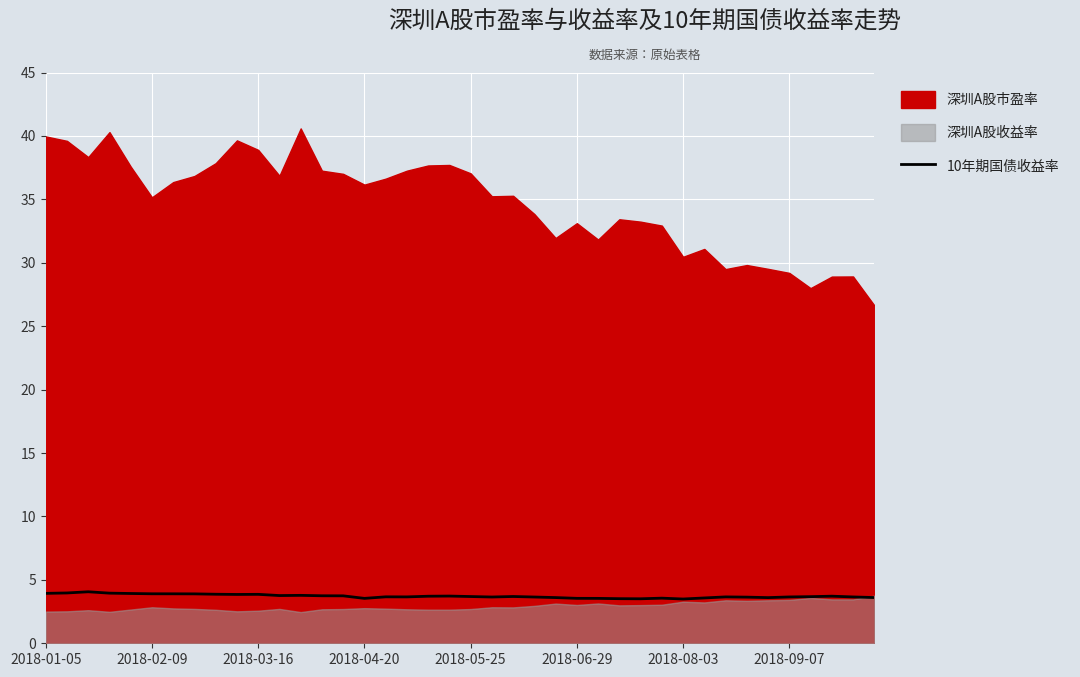

What is the lowest value of the 10年期国债收益率 series?

3.5